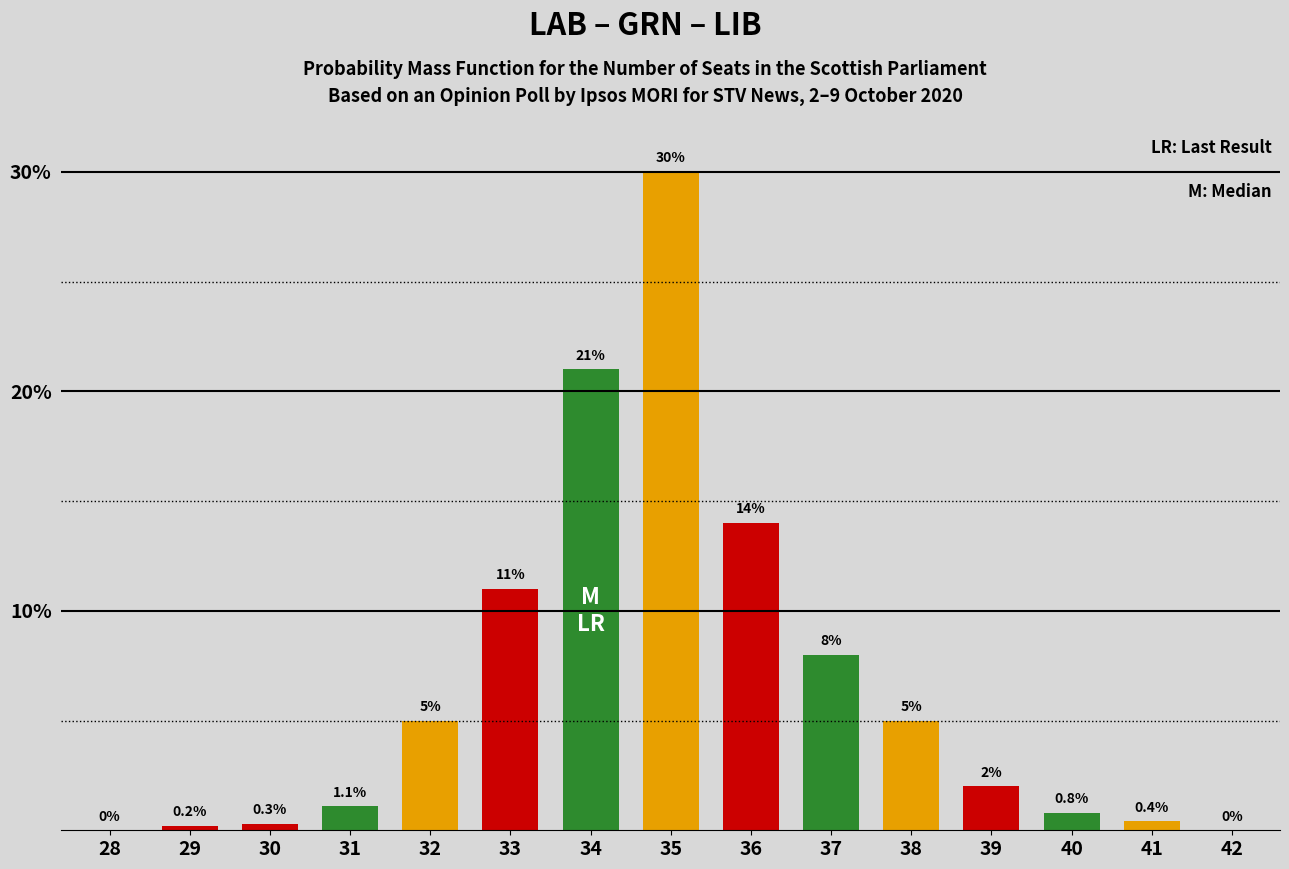

Reading left to right, transcribe all the data shown in this chart.

28=0.0	29=0.2	30=0.3	31=1.1	32=5.0	33=11.0	34=21.0	35=30.0	36=14.0	37=8.0	38=5.0	39=2.0	40=0.8	41=0.4	42=0.0